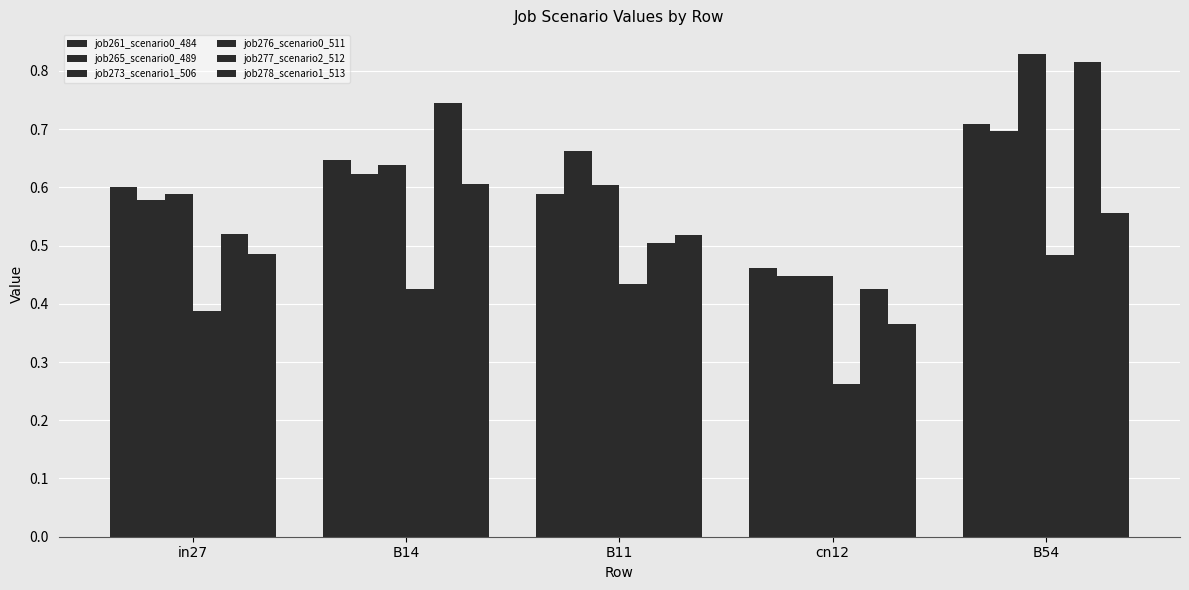

Are the bars grouped side by side (vs. stacked)?

Yes